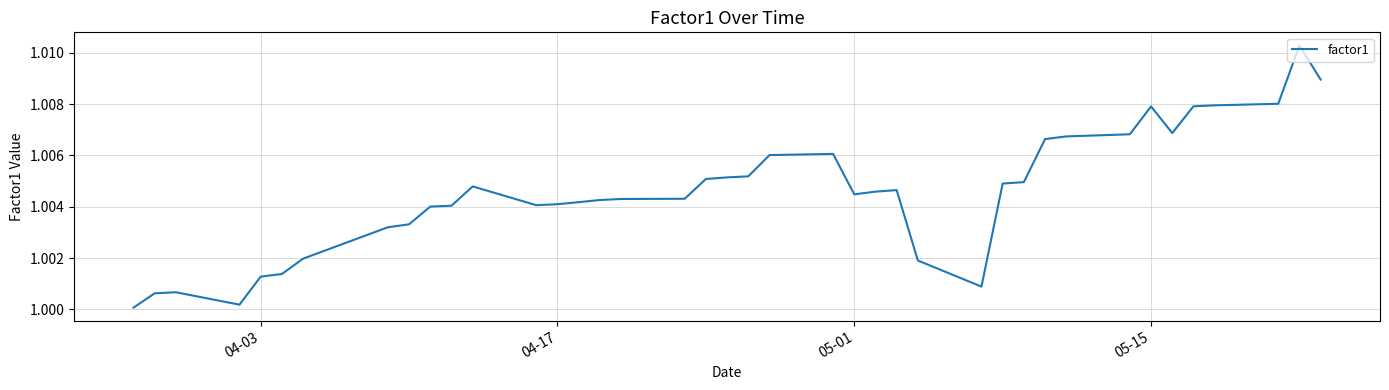

What is the smallest value displayed?

1.0